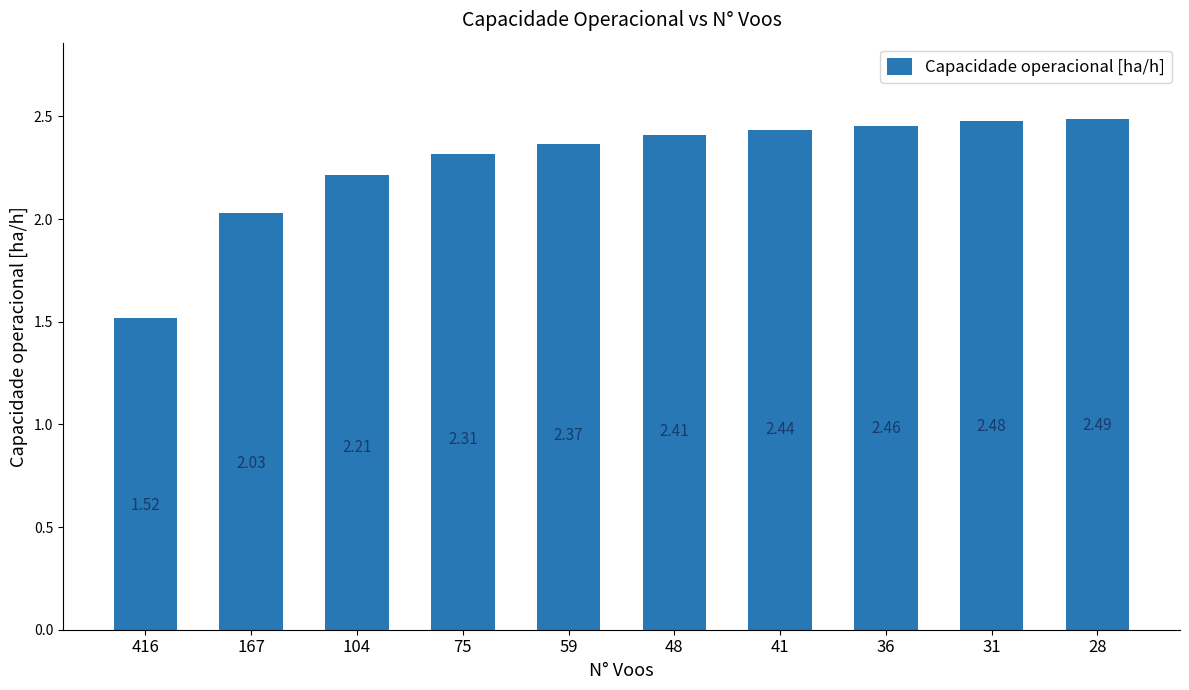

Does the chart contain stacked bars?

No